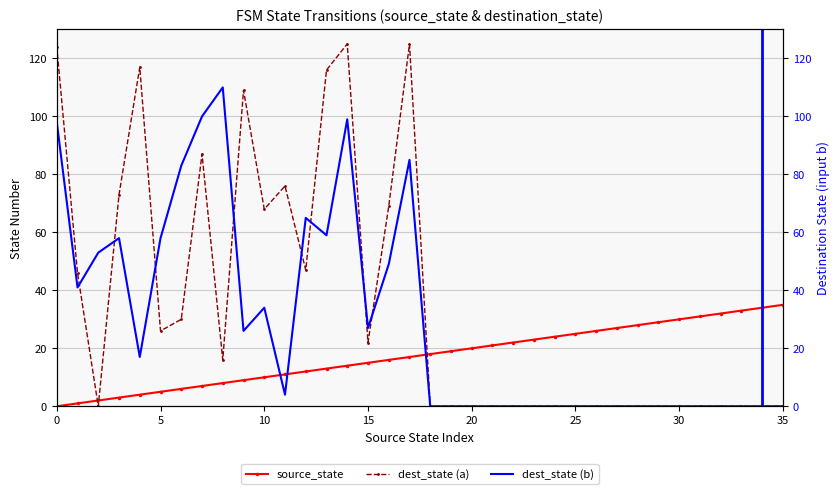

What value does the dest_state (b) series have at 12, to the nearest 10?

60